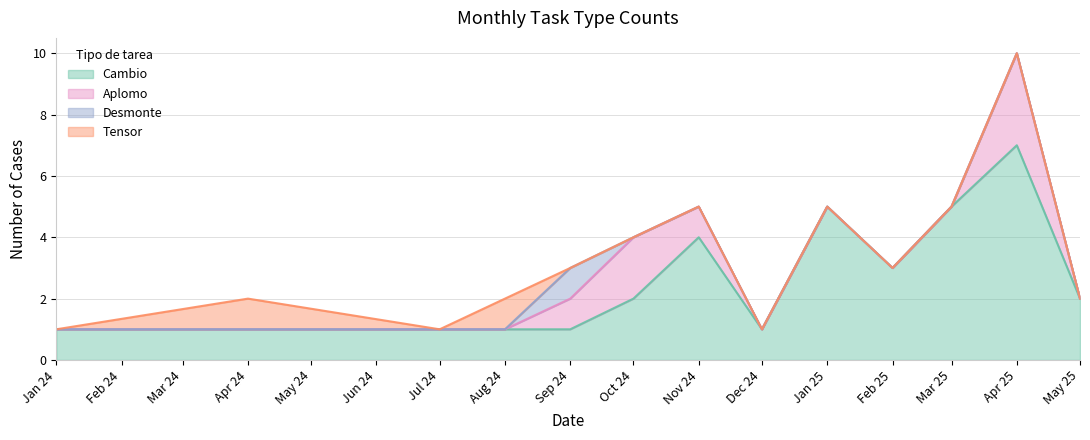

True or false: Aplomo has more than 2 points higher than both neighbors.

False